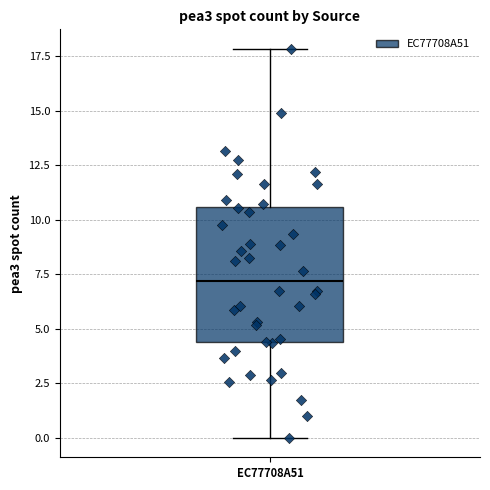

Read this box plot against the y-axis: the position of the median line, the range covered by the box, and the ends of both whiskers. The values are not printed on the chart, so give them approximately, as read against the axis.

median 7.0, box 4.5 to 10.5, whiskers 0.0 to 18.0